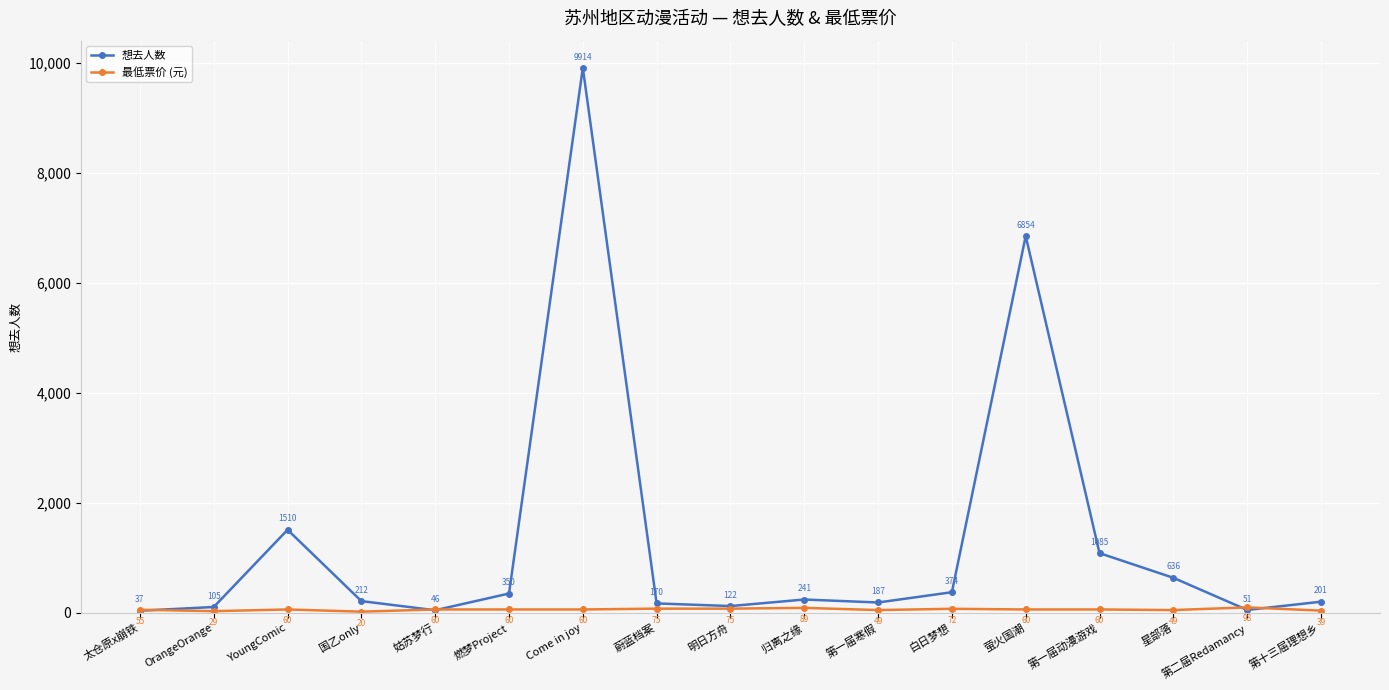

Which series has the largest range (max minus min)?

想去人数